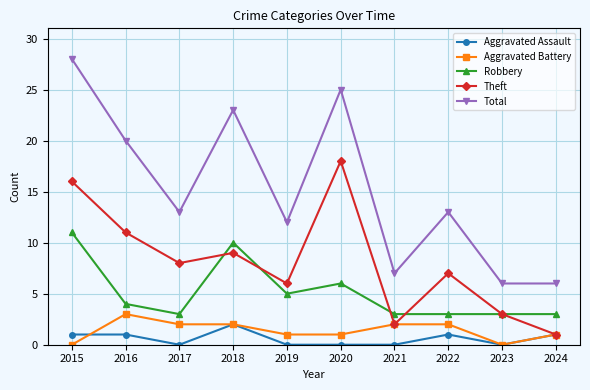

At which category does the chart reach its peak across all series?

2015